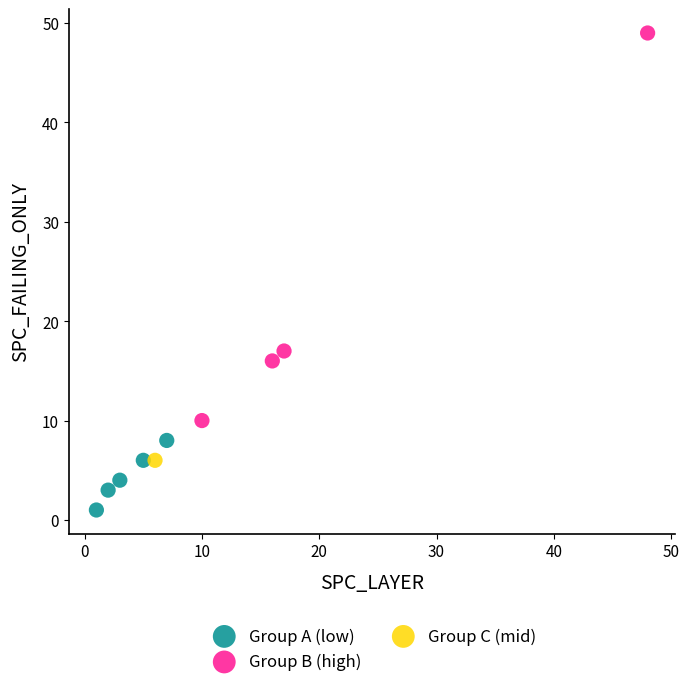

What are all the series names shown in the legend?

Group A (low), Group B (high), Group C (mid)